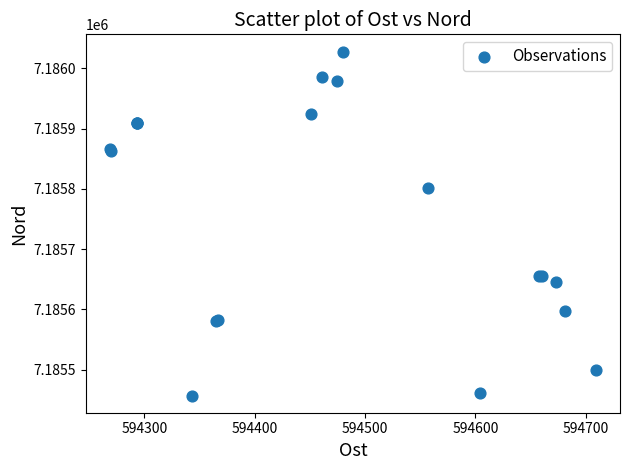

What Y value in the scatter plot is closest to 7185742?

7185802